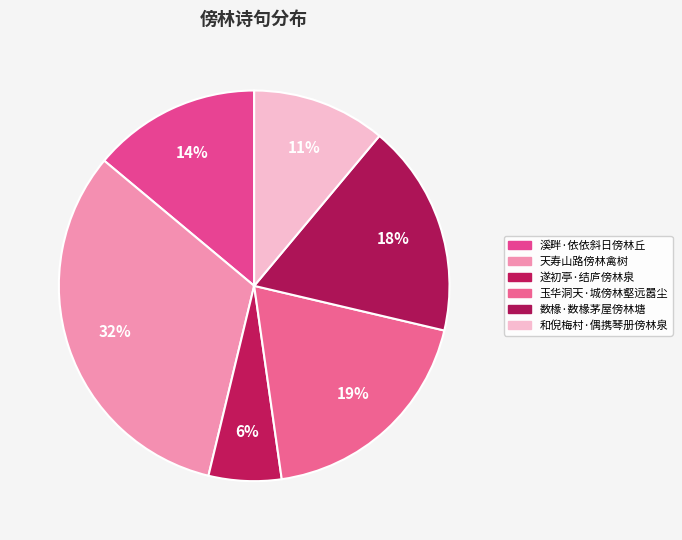

Rank the categories by value from lowest to highest.

遂初亭·结庐傍林泉, 和倪梅村·偶携琴册傍林泉, 溪畔·依依斜日傍林丘, 数椽·数椽茅屋傍林塘, 玉华洞天·城傍林壑远嚣尘, 天寿山路傍林禽树